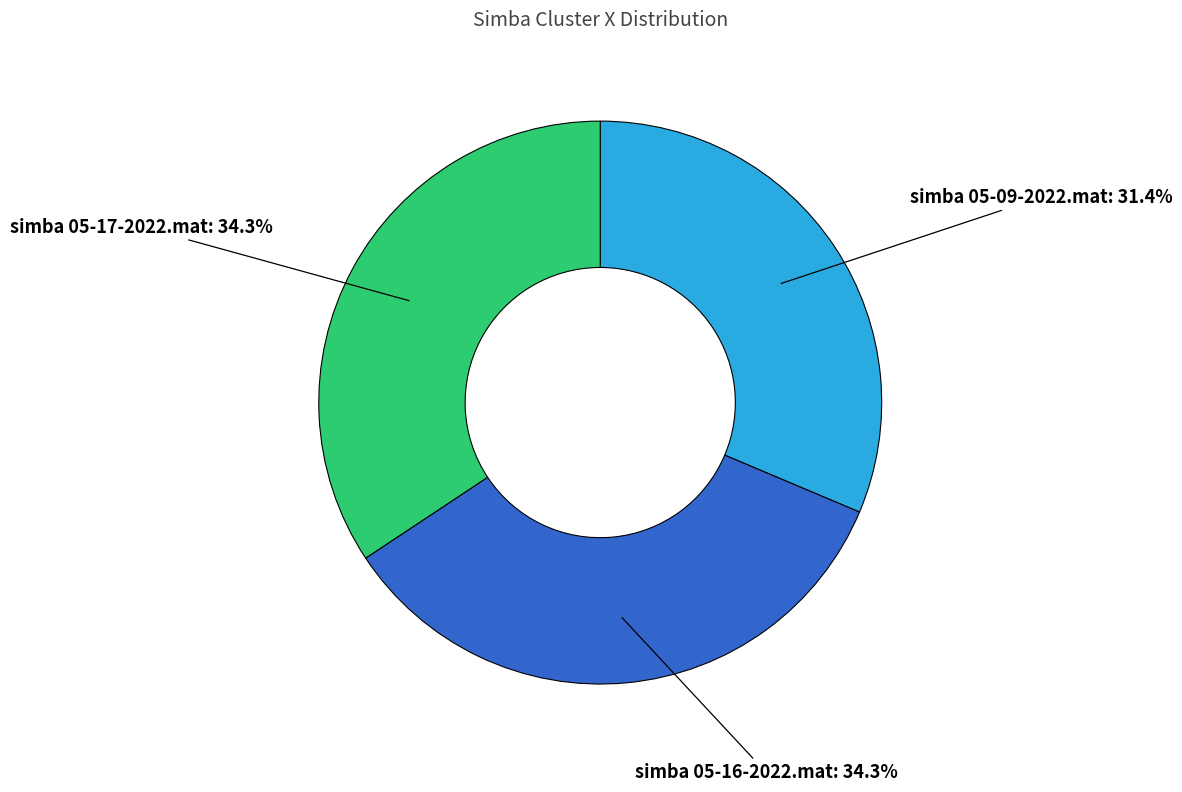

To the nearest percent, what is the average slice percentage?

33%